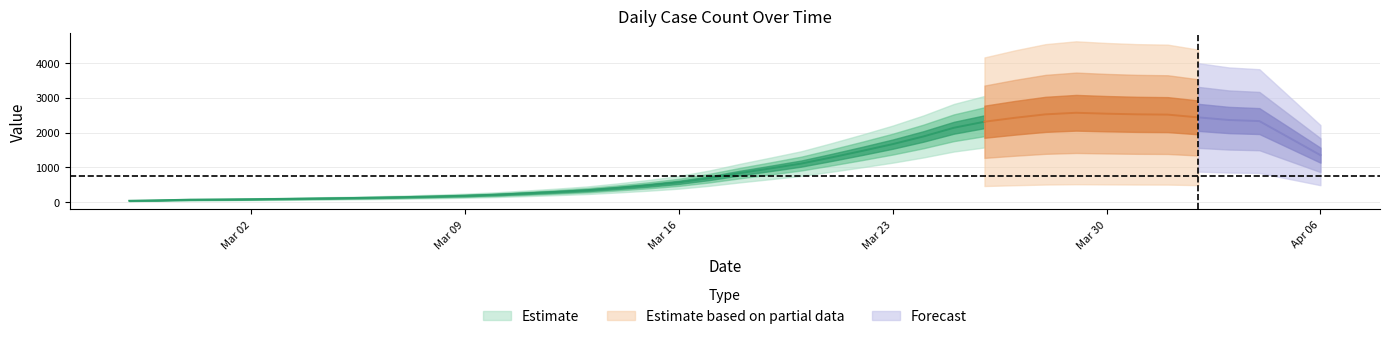

List the labels in order of value, smallest first.

2020-02-27, 2020-02-28, 2020-02-29, 2020-03-01, 2020-03-02, 2020-03-03, 2020-03-04, 2020-03-05, 2020-03-06, 2020-03-07, 2020-03-08, 2020-03-09, 2020-03-10, 2020-03-11, 2020-03-12, 2020-03-13, 2020-03-14, 2020-03-15, 2020-03-16, 2020-03-17, 2020-03-18, 2020-03-19, 2020-03-20, 2020-03-21, 2020-03-22, 2020-03-23, 2020-03-24, 2020-03-25, 2020-04-05, 2020-04-04, 2020-04-06, 2020-03-26, 2020-04-02, 2020-04-03, 2020-04-01, 2020-03-29, 2020-03-28, 2020-03-31, 2020-03-27, 2020-03-30